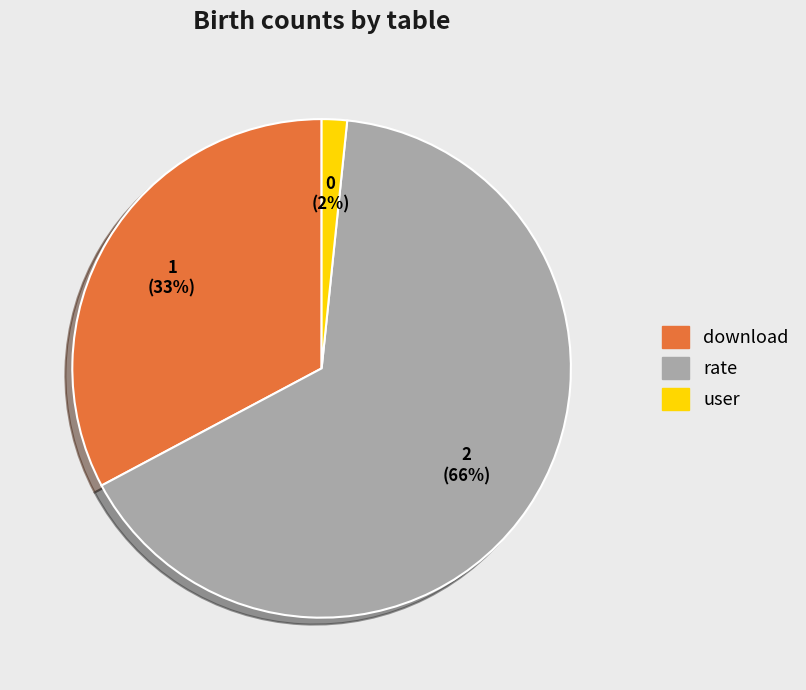

The download slice represents 27% of the pie. True or false?

False